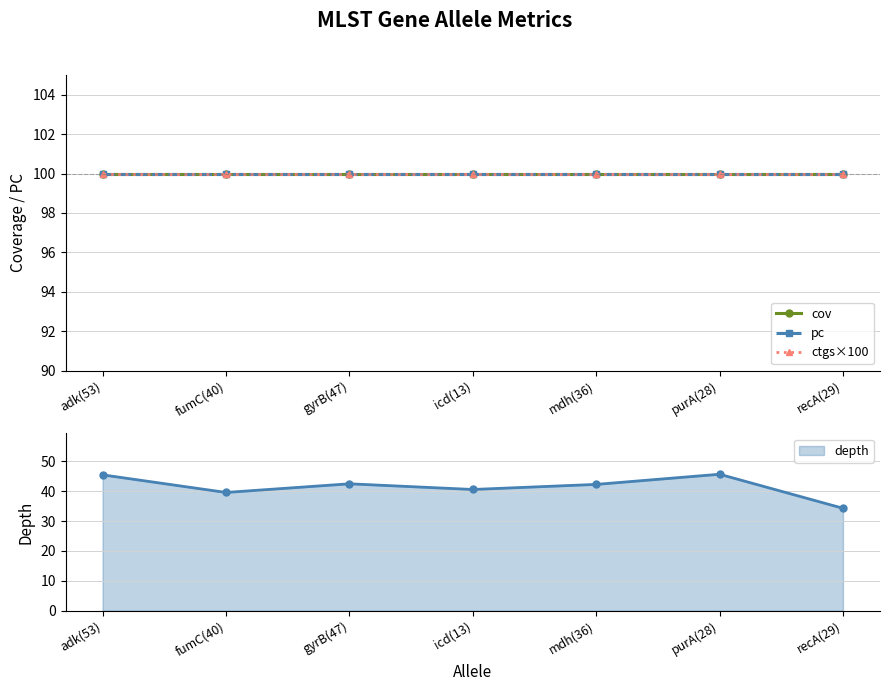

What is the label of the 4th point from the left?

icd(13)